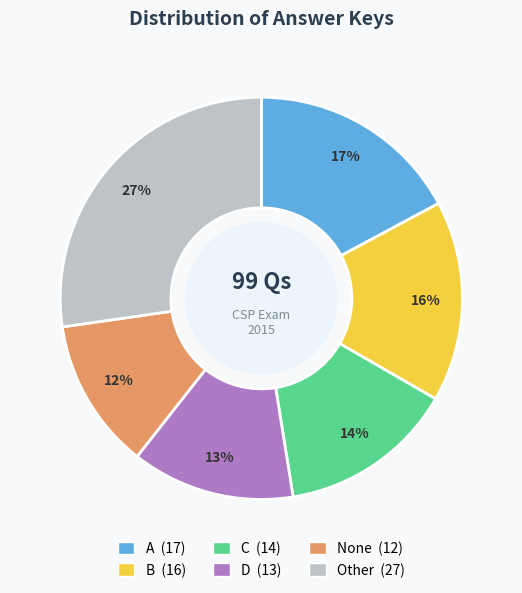

Rank the categories by value from highest to lowest.

Other, A, B, C, D, None